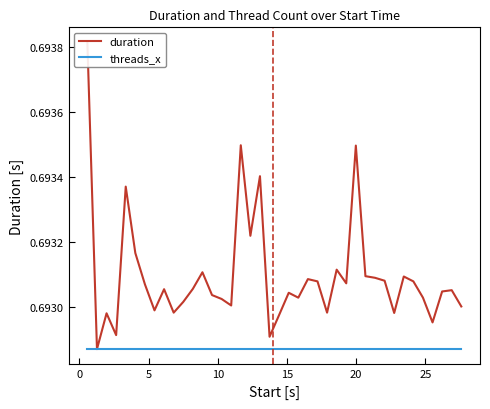

Is the value of duration at 28 greater than the value of threads_x at 8?

Yes